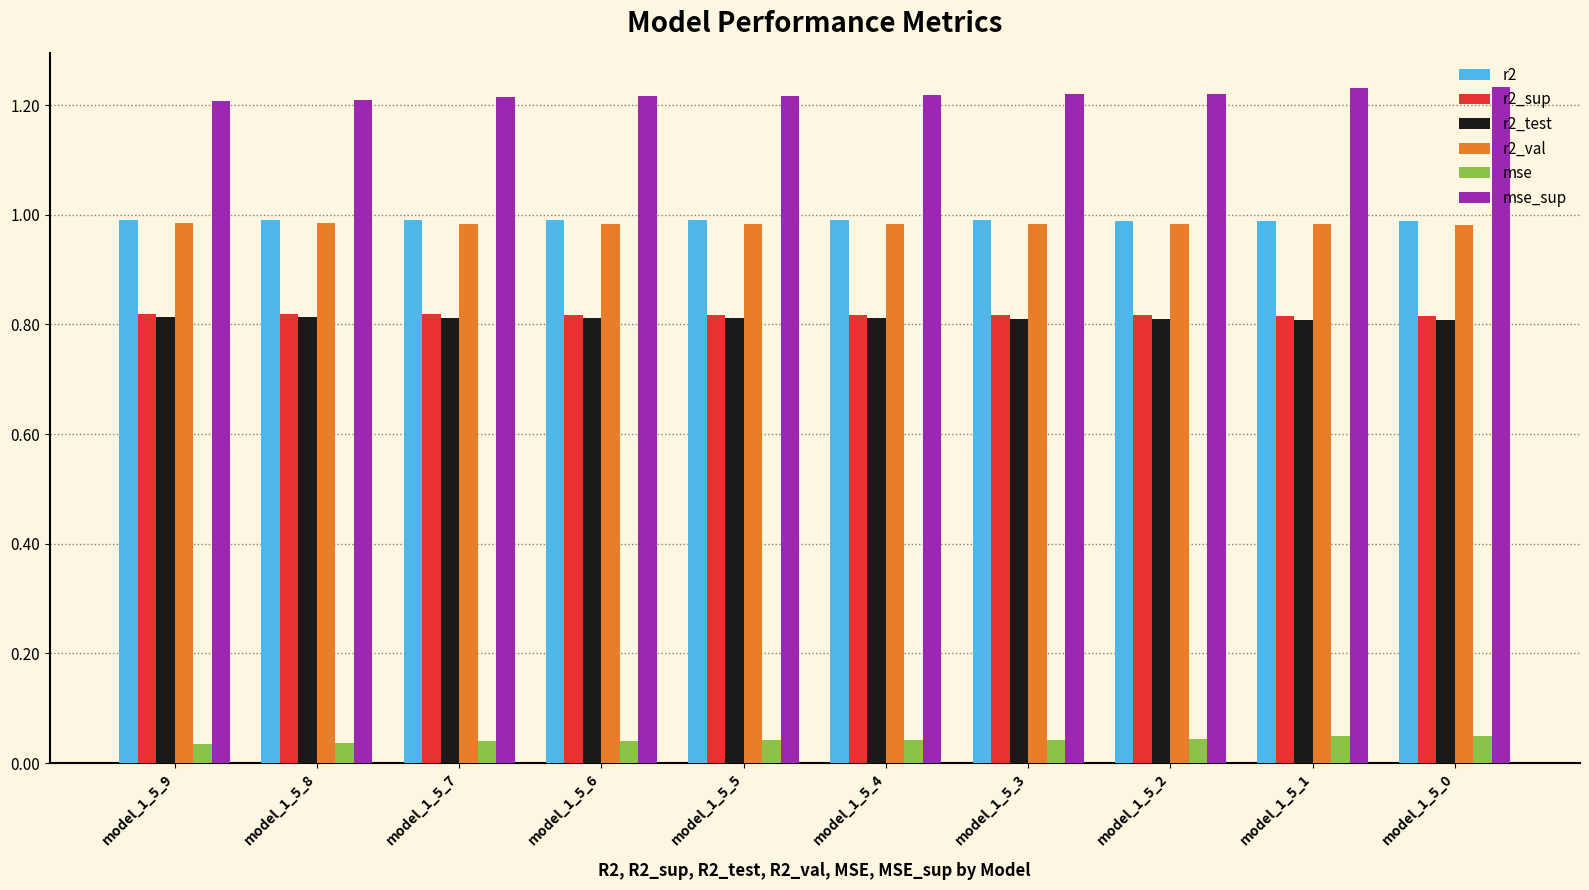

Does the chart contain stacked bars?

No